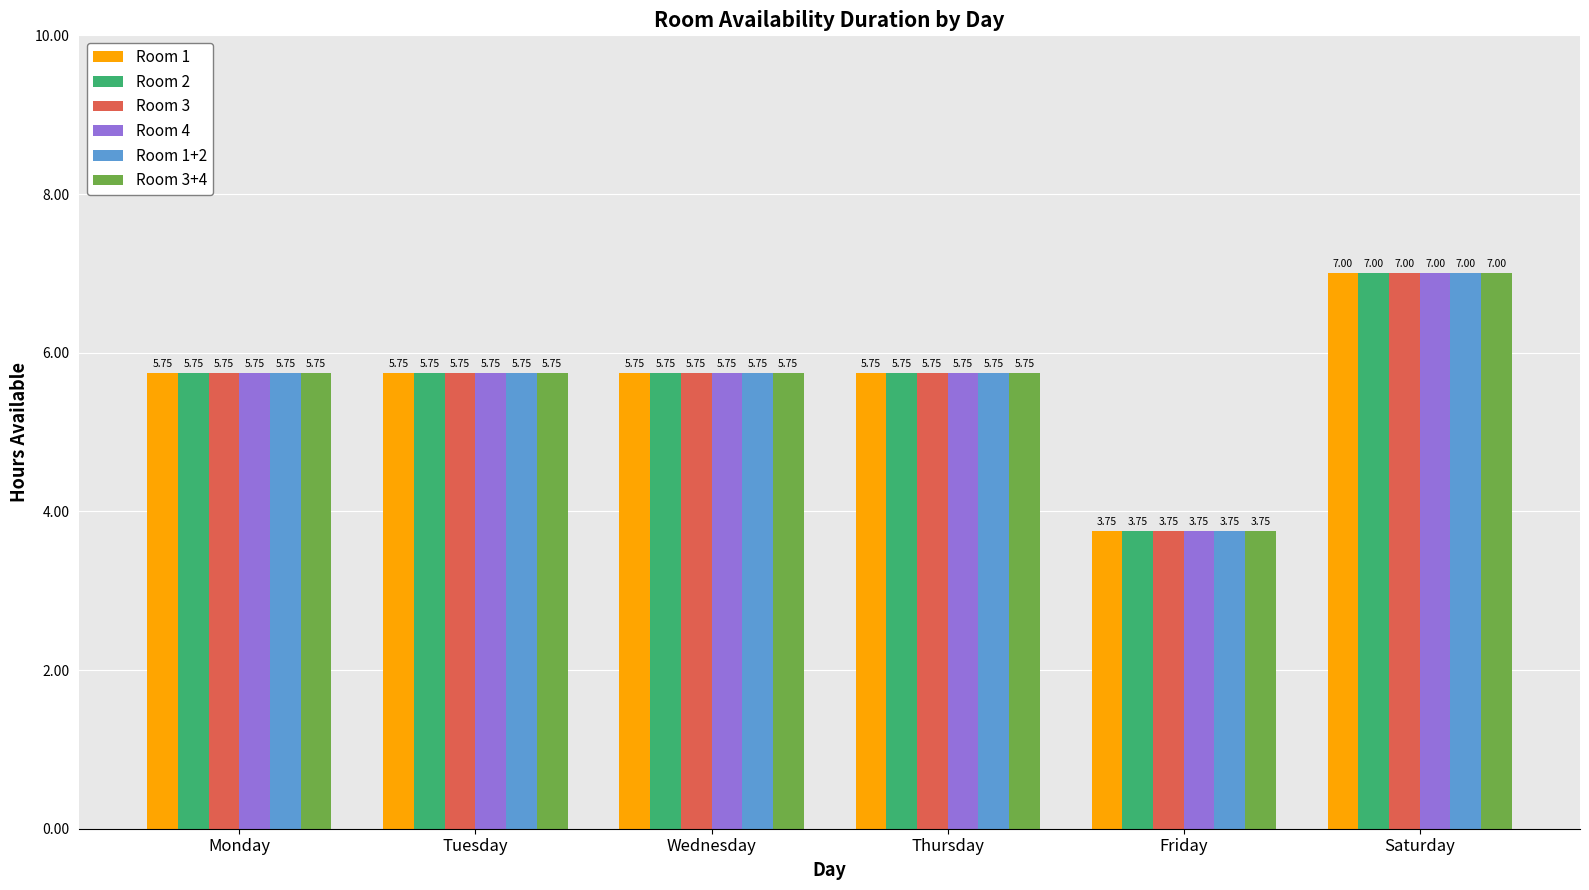

Where does the Room 2 series first go above 5?

Monday